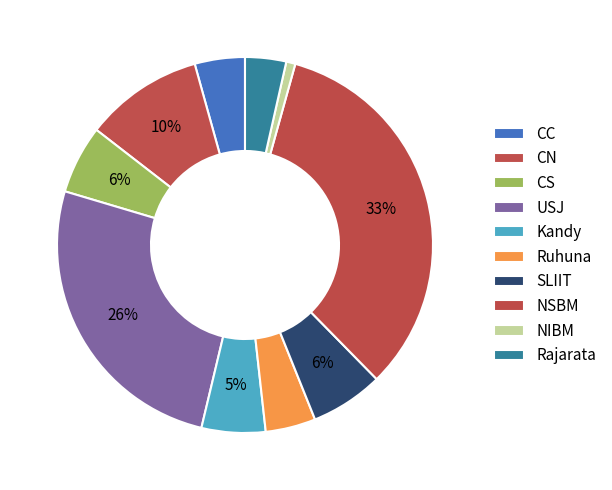

Which slice is the smallest?

NIBM